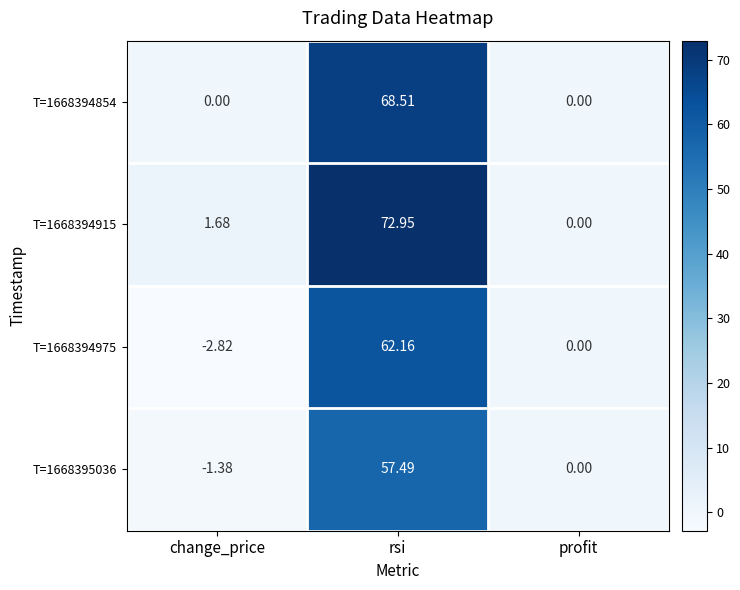

Which category has the lowest value across all series?

change_price